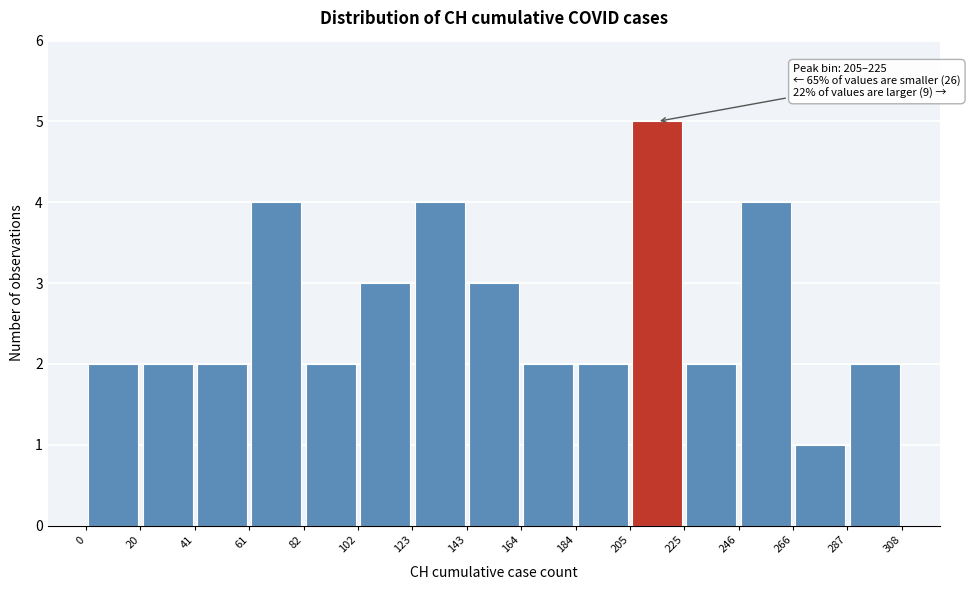

Over which range of the x-axis is the bar tallest?

205 to 225